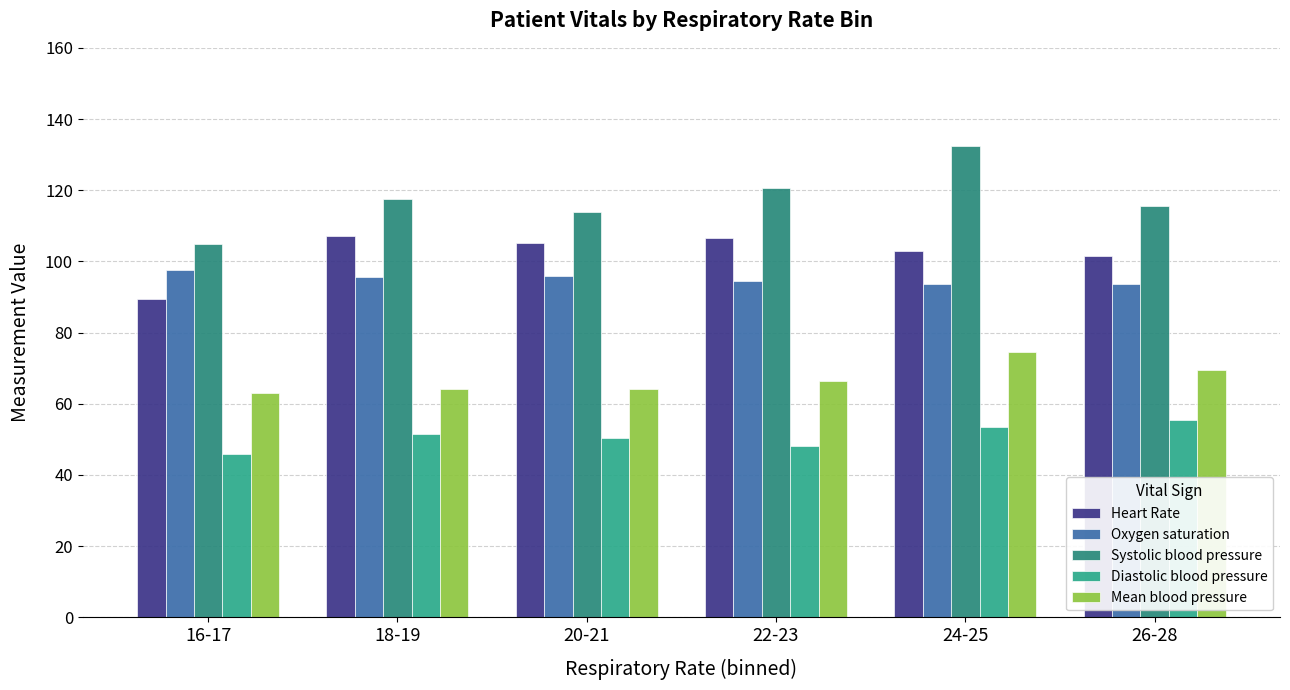

What is the lowest value of the Mean blood pressure series?

63.0